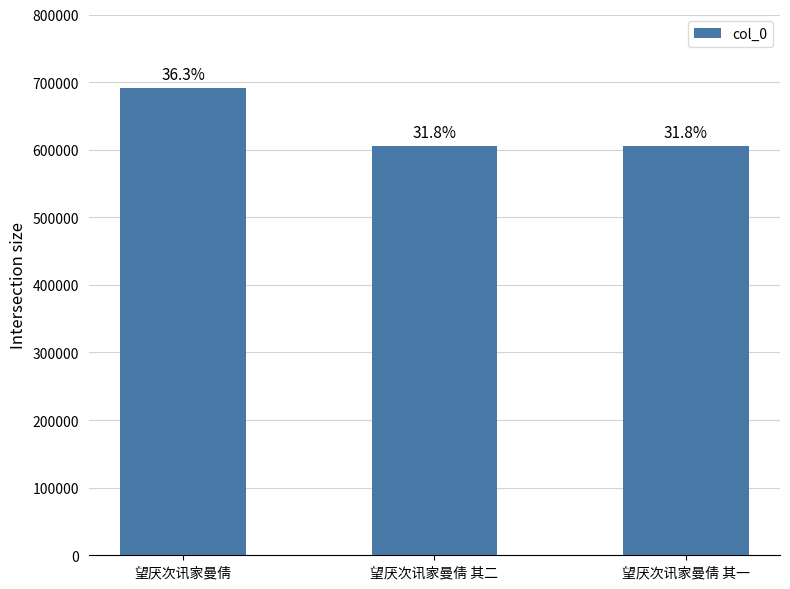

Which category has the lowest value across all series?

望厌次讯家曼倩 其一